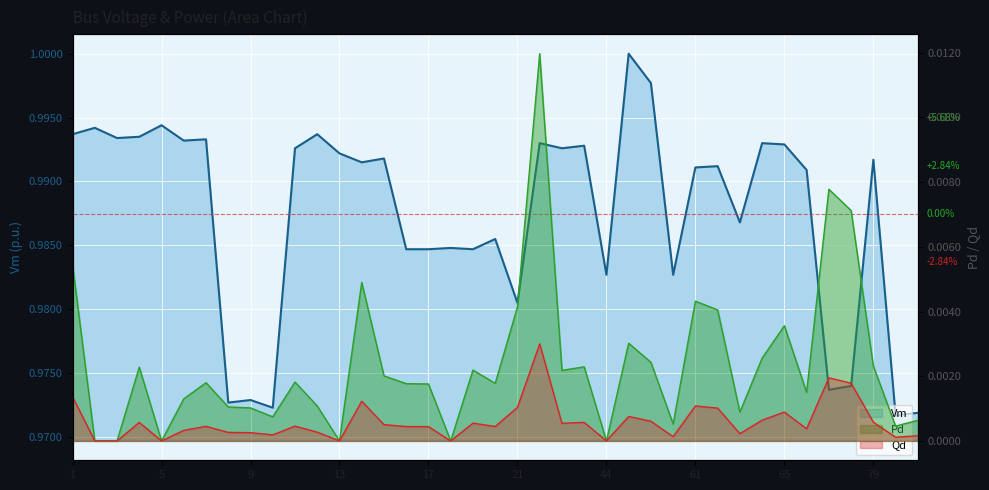

In Qd, how many points are lower than both neighbors (excluding endpoints)?

11